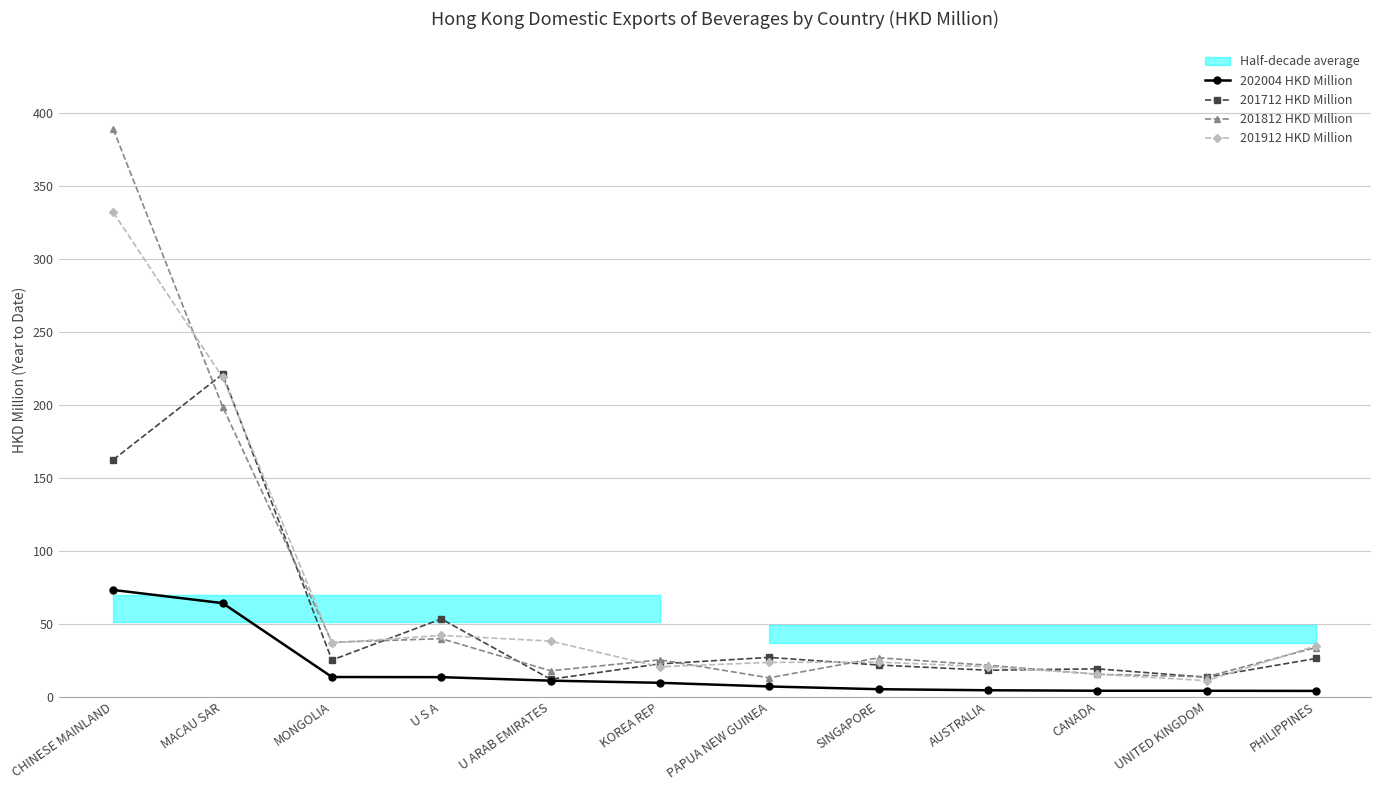

True or false: 201712 HKD Million and 202004 HKD Million cross at least once.

False